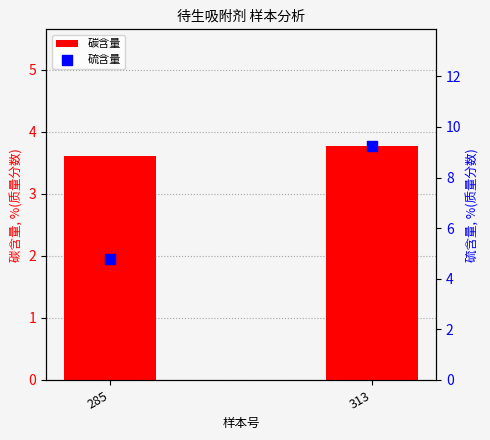

At how many categories does at least one series exceed 4?

2